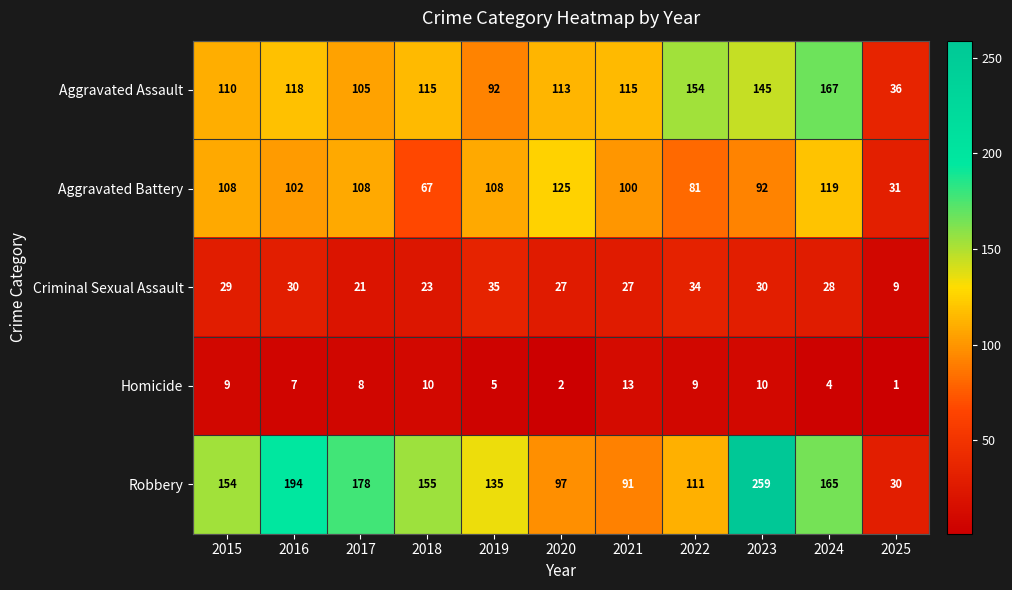

What is the approximate value of Aggravated Assault at 2016?

118